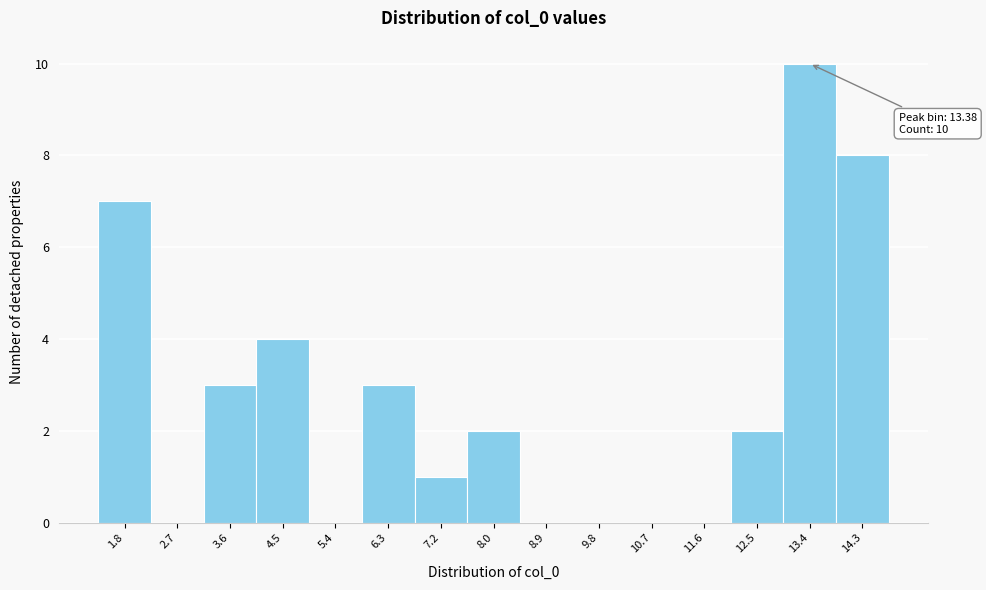

Over which range of the x-axis is the bar tallest?

12.9 to 13.8